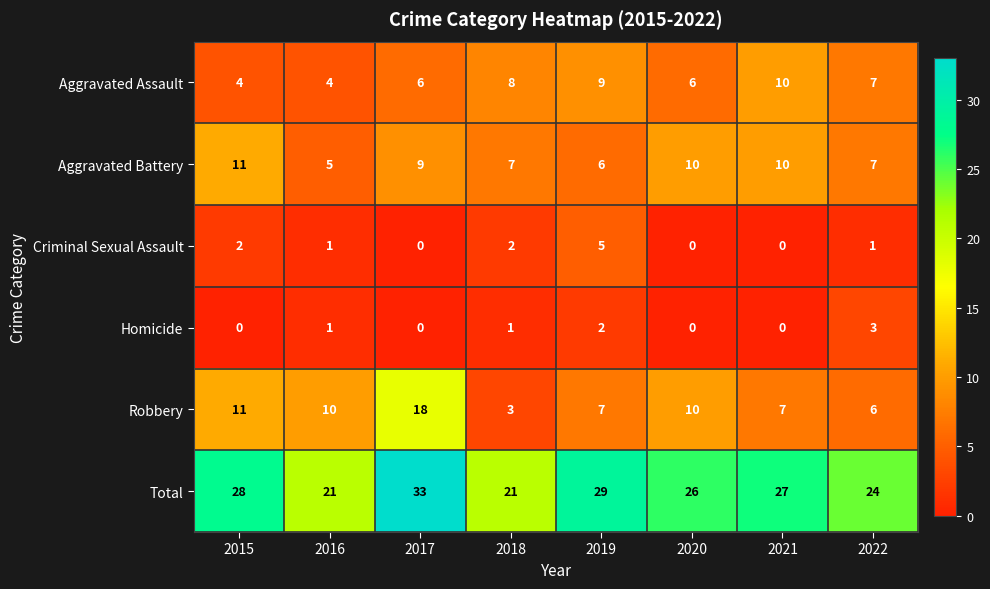

What is the difference between the Robbery values at 2021 and 2015?

4